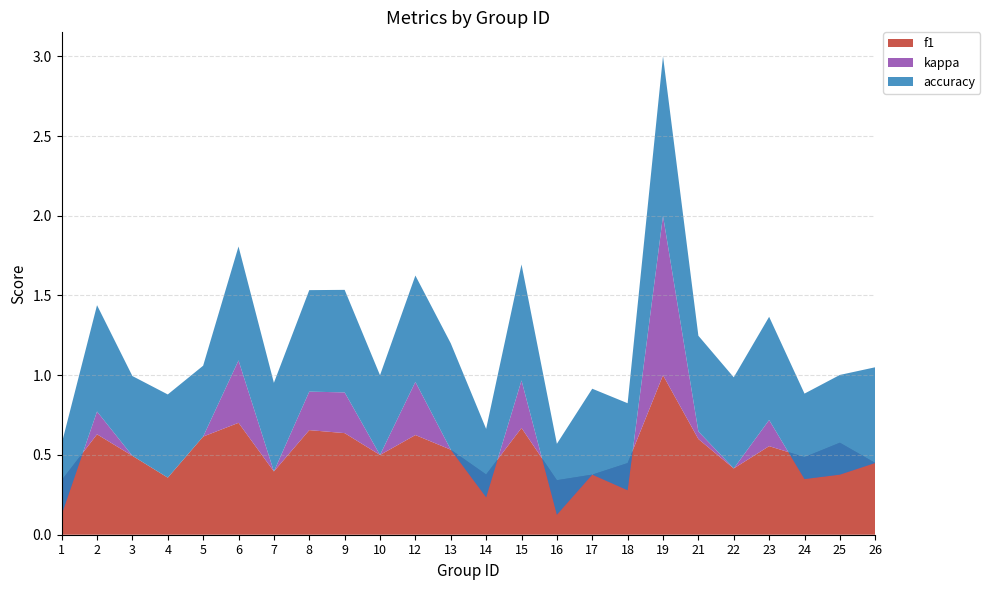

Reading left to right, list all the values displayed in this chart.

f1: 1=0.3	2=0.6	3=0.5	4=0.4	5=0.6	6=0.7	7=0.4	8=0.7	9=0.6	10=0.5	12=0.6	13=0.5	14=0.4	15=0.7	16=0.3	17=0.4	18=0.4	19=1.0	21=0.6	22=0.4	23=0.6	24=0.5	25=0.6	26=0.5
kappa: 1=-0.2	2=0.1	3=0.0	4=0.0	5=0.0	6=0.4	7=0.0	8=0.2	9=0.3	10=0.0	12=0.3	13=0.0	14=-0.1	15=0.3	16=-0.2	17=0.0	18=-0.2	19=1.0	21=0.0	22=0.0	23=0.2	24=-0.1	25=-0.2	26=0.0
accuracy: 1=0.4	2=0.7	3=0.5	4=0.5	5=0.4	6=0.7	7=0.6	8=0.6	9=0.6	10=0.5	12=0.7	13=0.7	14=0.4	15=0.7	16=0.4	17=0.5	18=0.5	19=1.0	21=0.6	22=0.6	23=0.6	24=0.5	25=0.6	26=0.6